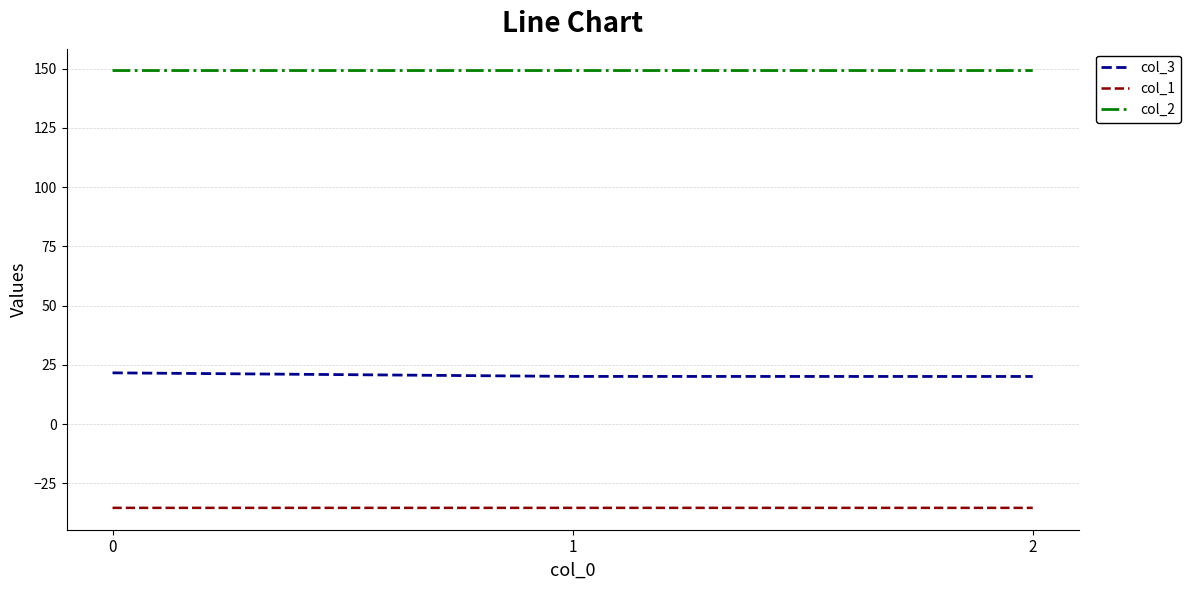

What is the sum of all col_3 values?

61.8